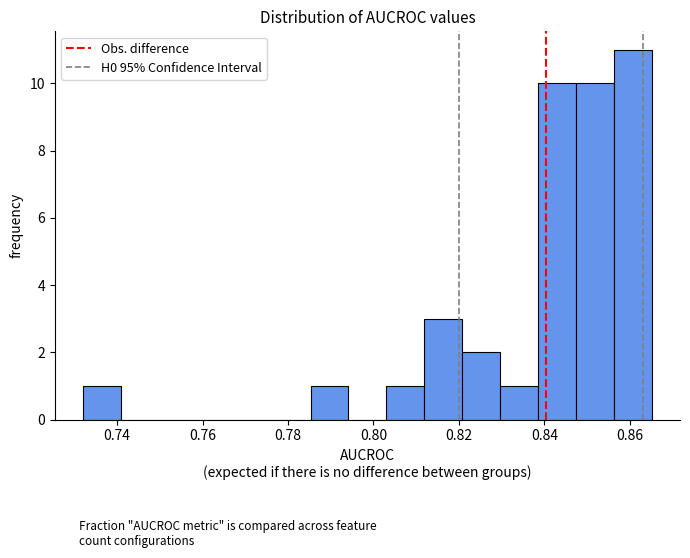

Reading left to right, list every bar in this chart as the range it spans on the x-axis followed by its height. Neither the bar edges nor the heights are printed on the chart, so give them approximately, as read against the axes.

0.732 to 0.740: 1
0.740 to 0.750: 0
0.750 to 0.758: 0
0.758 to 0.768: 0
0.768 to 0.776: 0
0.776 to 0.786: 0
0.786 to 0.794: 1
0.794 to 0.804: 0
0.804 to 0.812: 1
0.812 to 0.820: 3
0.820 to 0.830: 2
0.830 to 0.838: 1
0.838 to 0.848: 10
0.848 to 0.856: 10
0.856 to 0.866: 11